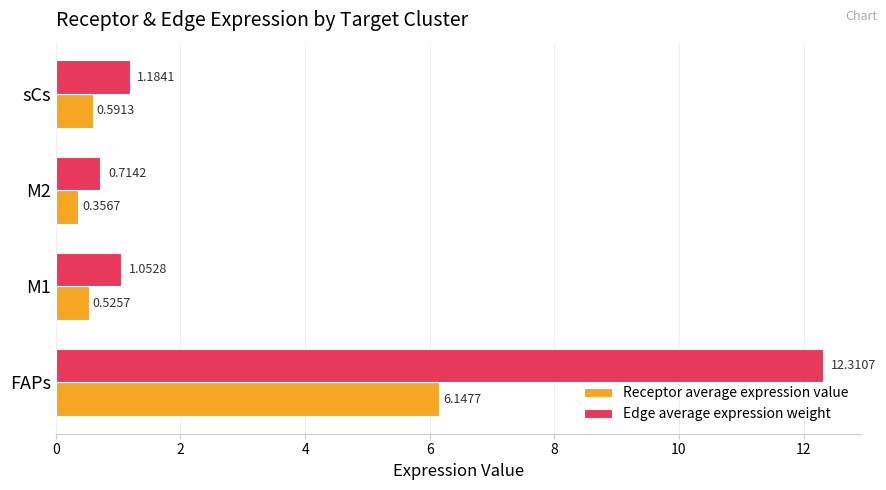

At how many categories does at least one series exceed 9?

1